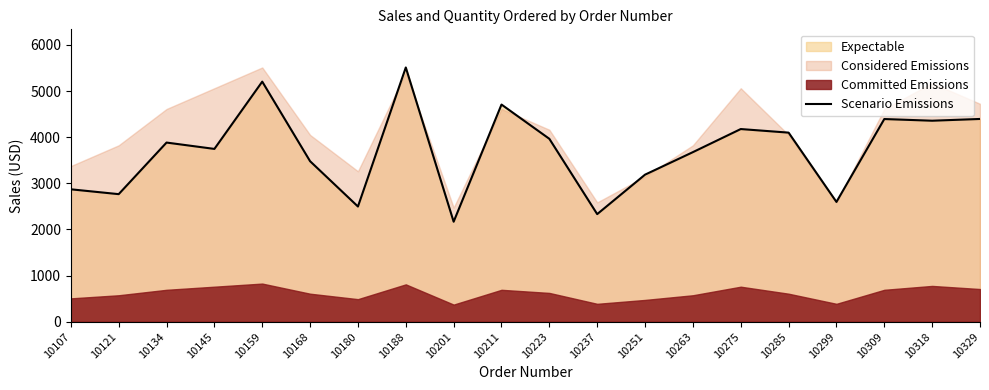

List the labels in order of value, largest first.

10188, 10159, 10211, 10329, 10309, 10318, 10275, 10285, 10223, 10134, 10145, 10263, 10168, 10251, 10107, 10121, 10299, 10180, 10237, 10201